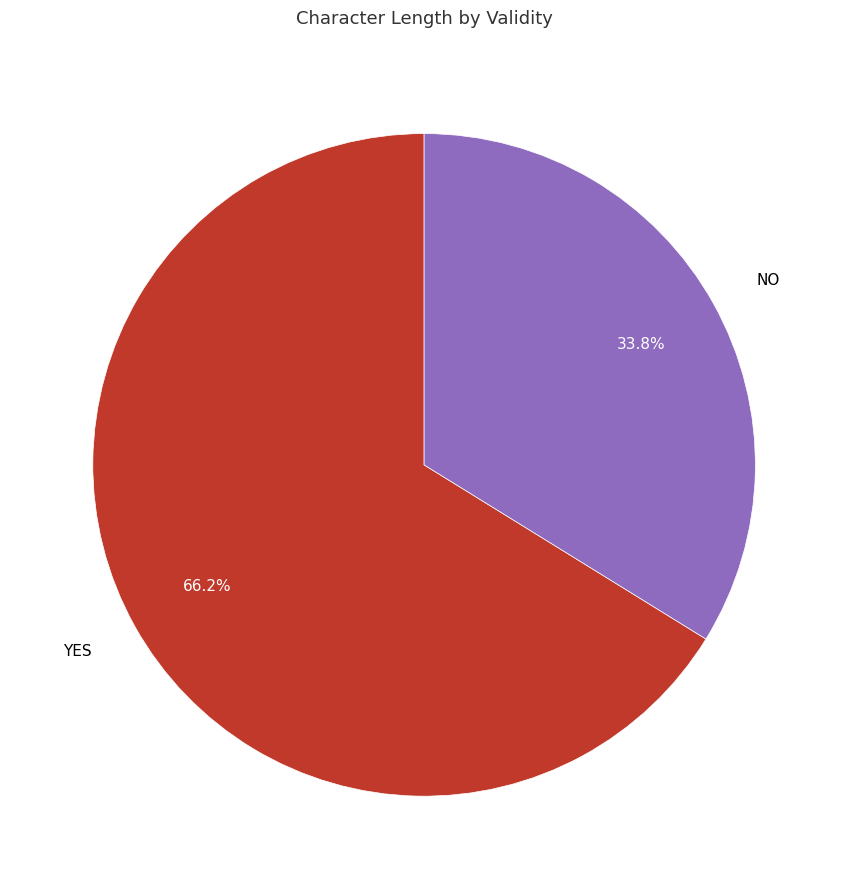

What percentage do NO and YES together represent?

100.0%